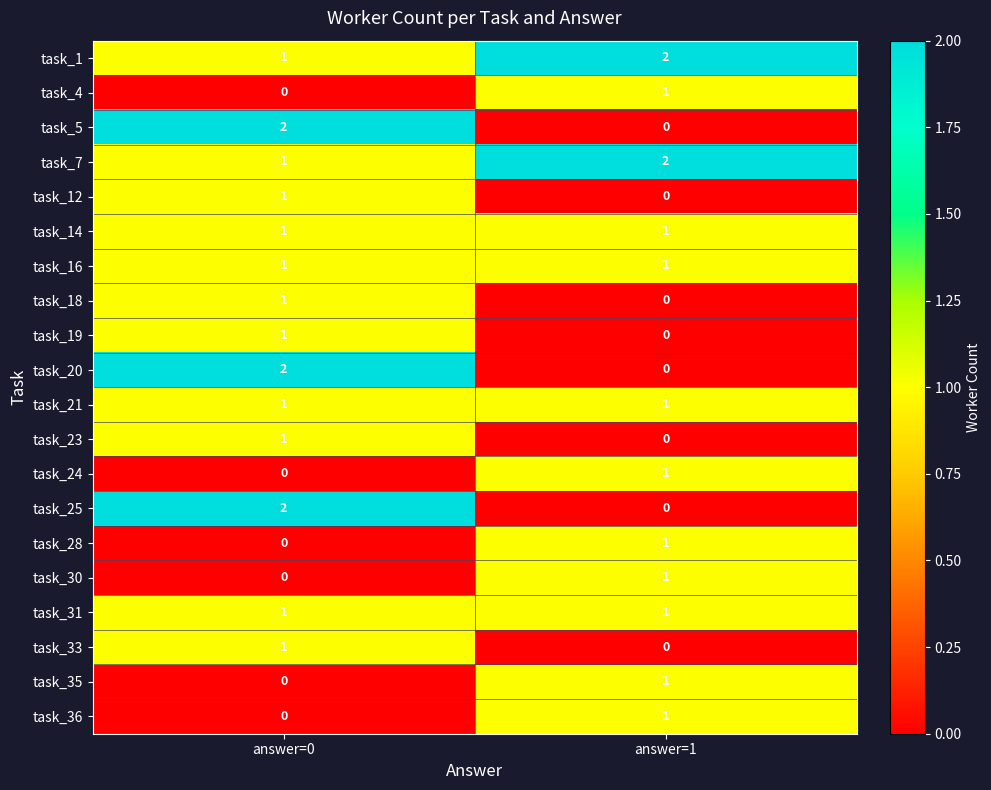

Rank the categories by task_35 value from lowest to highest.

answer=0, answer=1